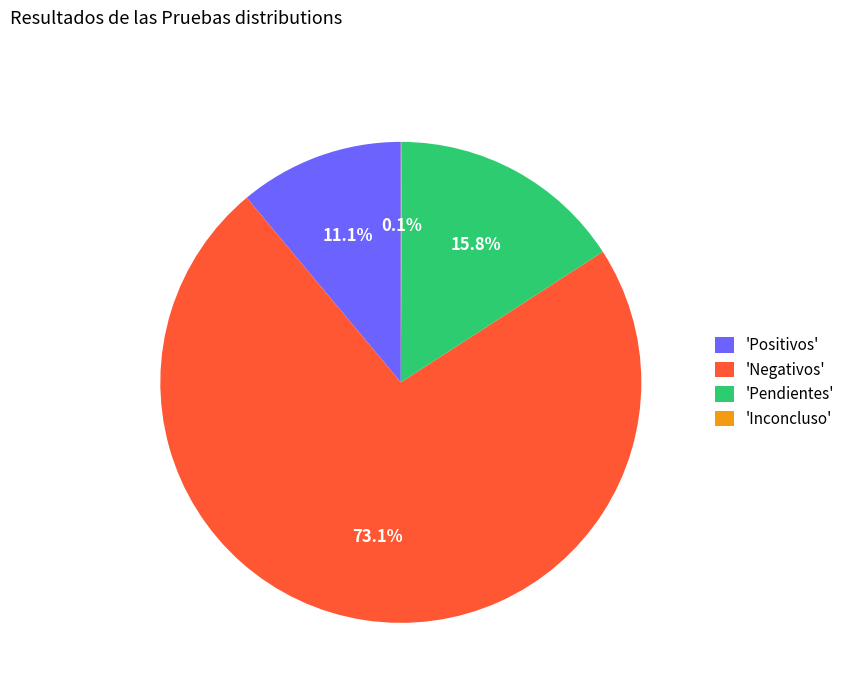

What is the ratio of the value at 'Negativos' to the value at 'Positivos'?

6.6